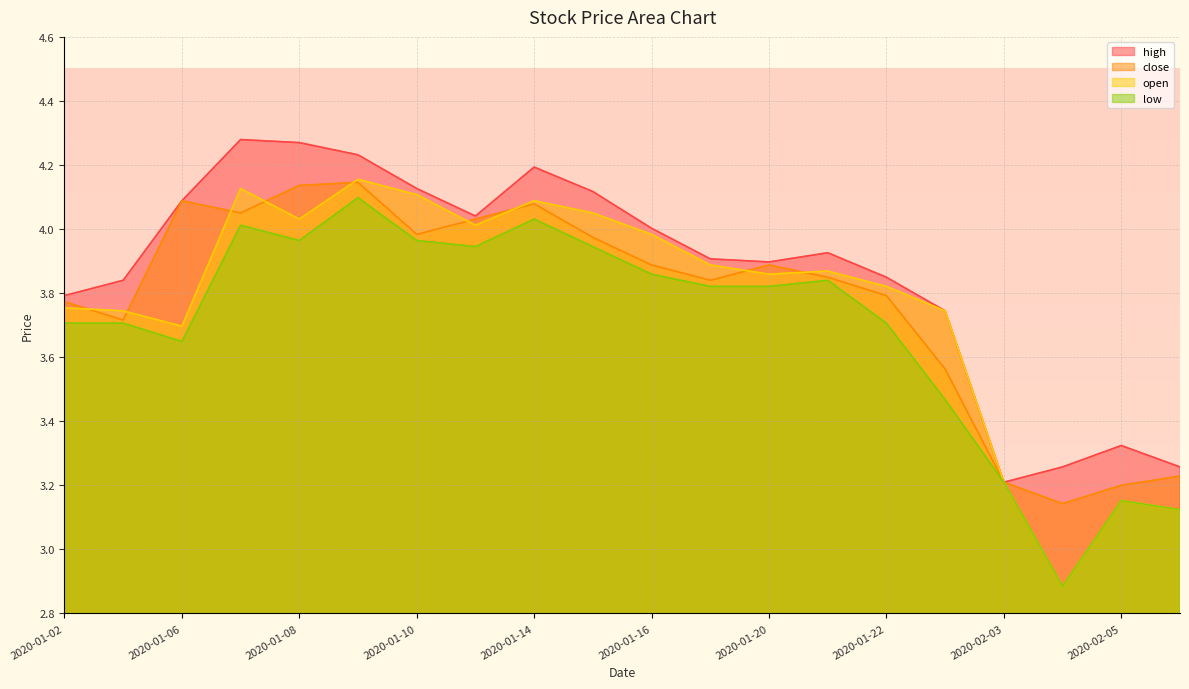

What is the difference between the maximum and minimum values in the high series?

1.1